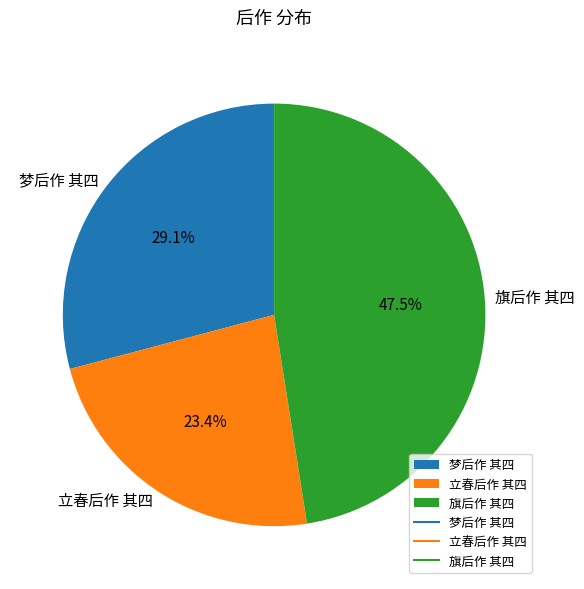

To the nearest percent, what portion does 梦后作 其四 represent?

29%